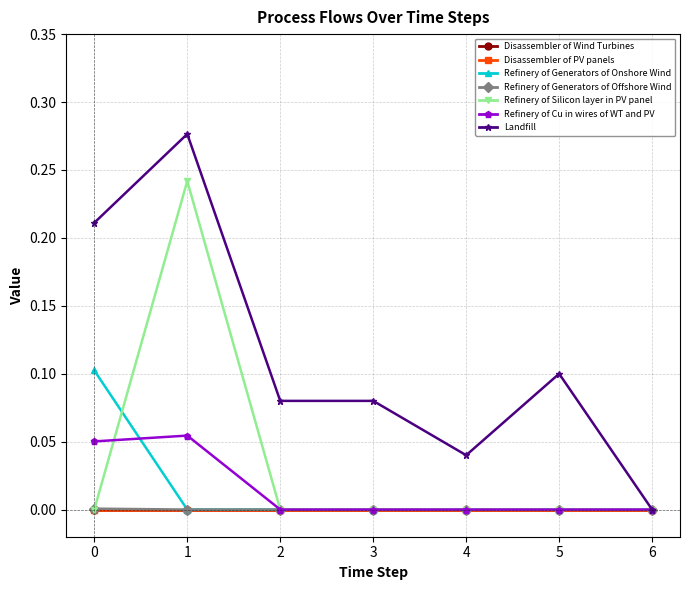

Is this an area chart (filled region under the line)?

No